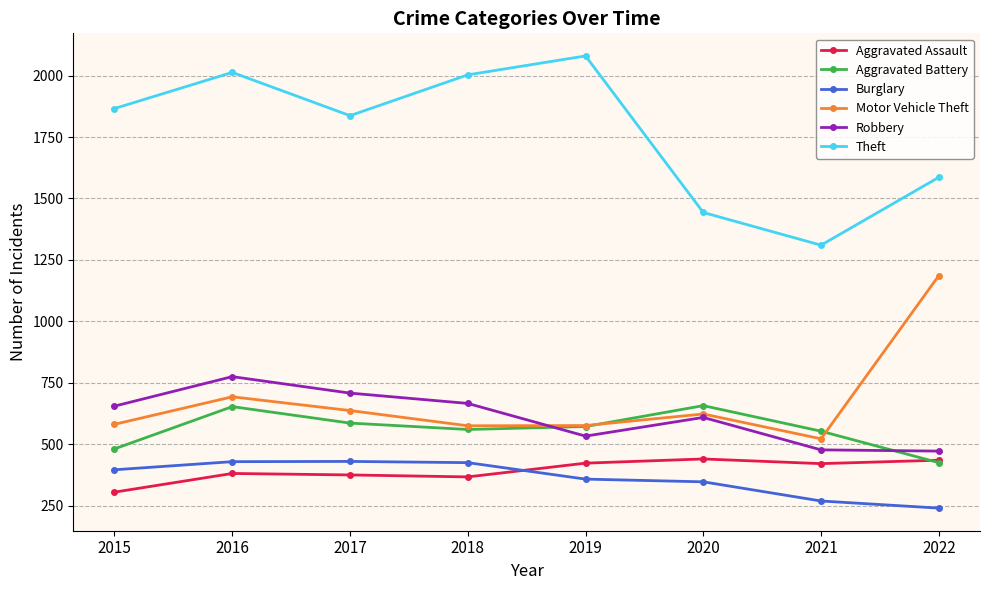

What is the approximate value of Theft at 2017, to the nearest 10?

1840